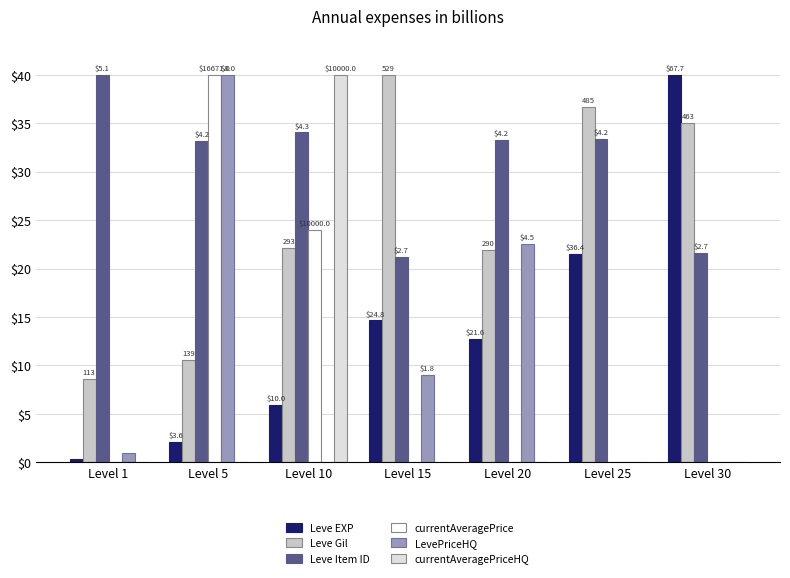

Reading left to right, transcribe all the data shown in this chart.

Leve EXP: 0.4	2.1	5.9	14.6	12.8	21.5	40.0
Leve Gil: 8.5	10.5	22.2	40.0	21.9	36.7	35.0
Leve Item ID: 40.0	33.2	34.0	21.2	33.3	33.4	21.6
currentAveragePrice: 0.0	40.0	24.0	0.0	0.0	0.0	0.0
LevePriceHQ: 1.0	40.0	0.0	9.0	22.5	0.0	0.0
currentAveragePriceHQ: 0.0	0.0	40.0	0.0	0.0	0.0	0.0